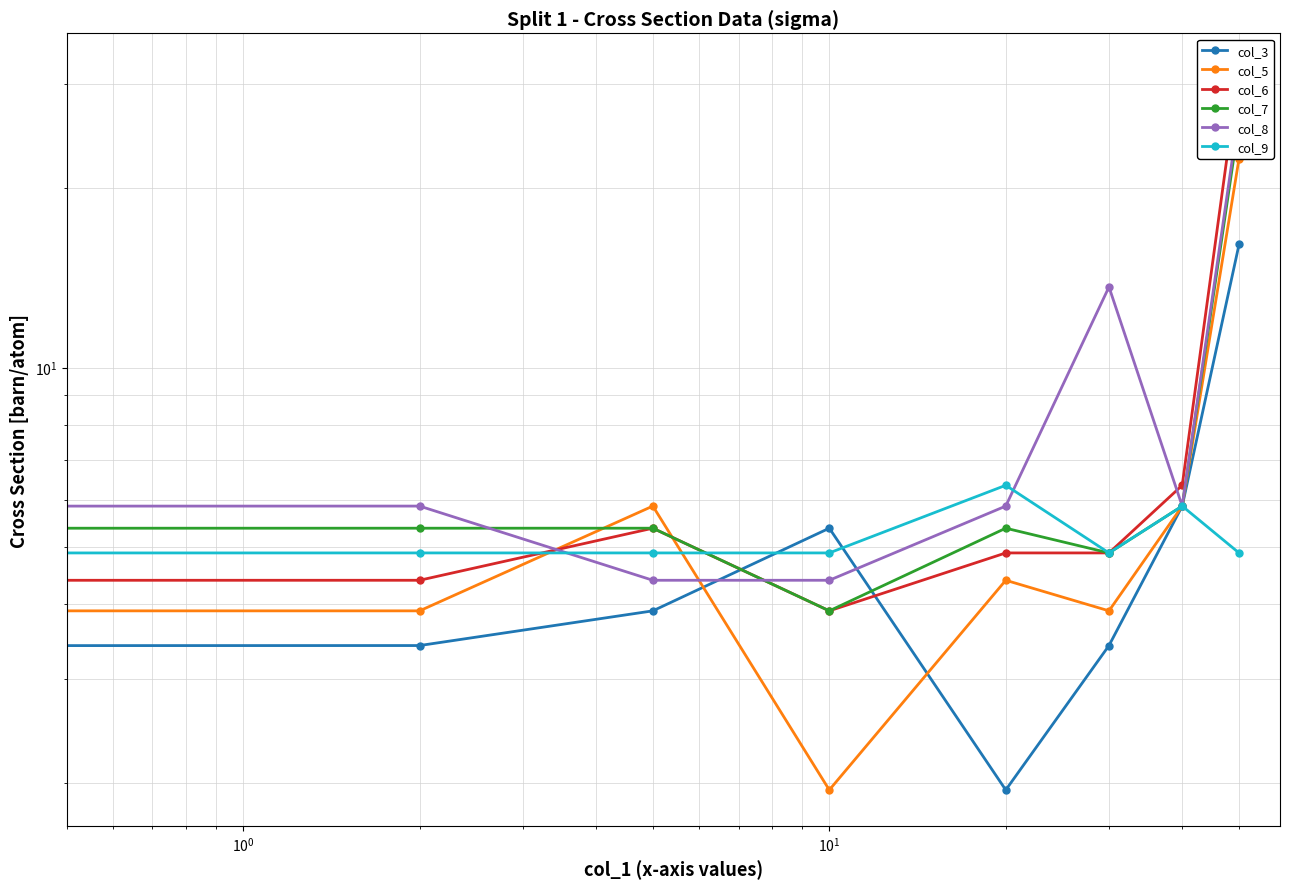

Reading left to right, list all the values displayed in this chart.

col_3: 2.4	3.4	3.9	5.4	1.9	3.4	5.8	16.1
col_5: 3.9	3.9	5.8	1.9	4.4	3.9	5.8	22.4
col_6: 3.9	4.4	5.4	3.9	4.9	4.9	6.3	31.7
col_7: 4.9	5.4	5.4	3.9	5.4	4.9	5.8	25.9
col_8: 4.9	5.8	4.4	4.4	5.8	13.7	5.8	26.8
col_9: 4.4	4.9	4.9	4.9	6.3	4.9	5.8	4.9